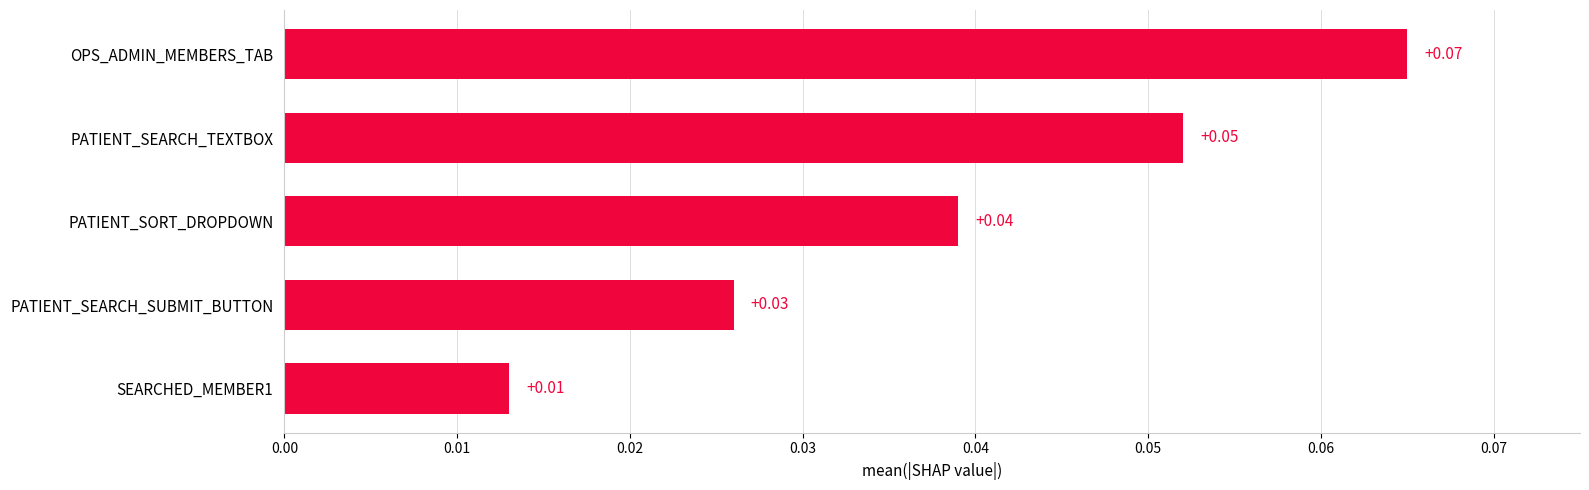

List the labels in order of value, smallest first.

SEARCHED_MEMBER1, PATIENT_SEARCH_SUBMIT_BUTTON, PATIENT_SORT_DROPDOWN, PATIENT_SEARCH_TEXTBOX, OPS_ADMIN_MEMBERS_TAB